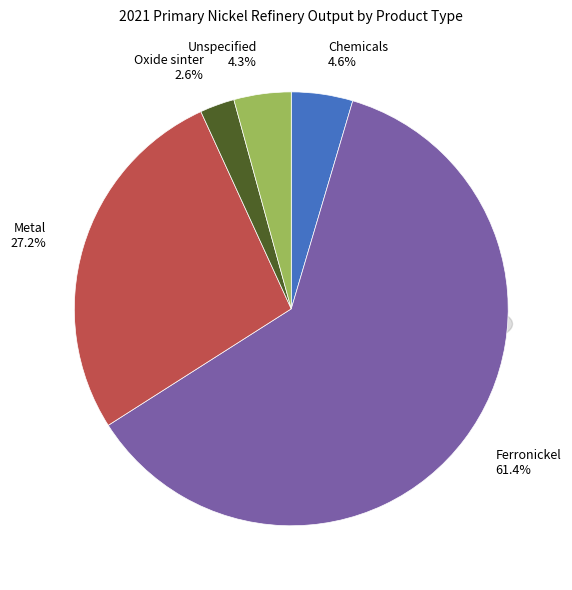

Is it true that Metal is 38% of the pie?

False